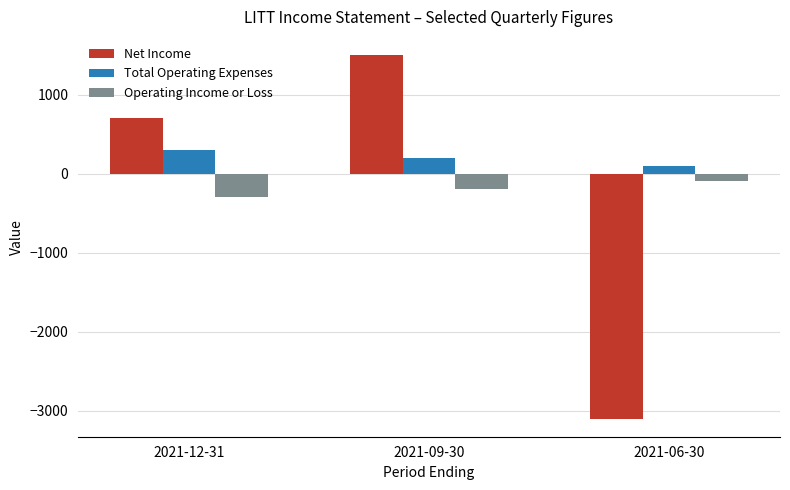

What is the greatest value displayed?

1500